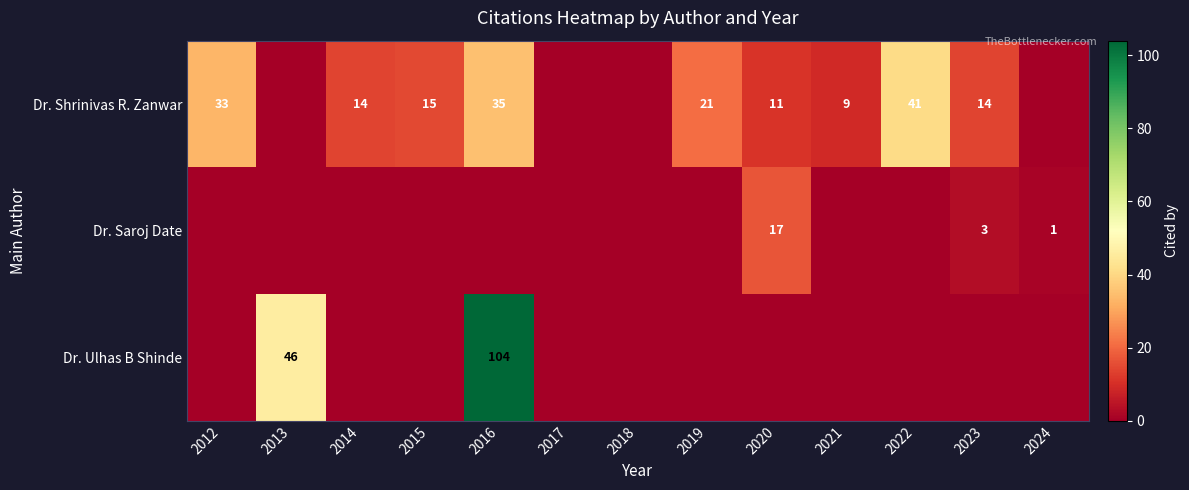

The Dr. Shrinivas R. Zanwar series shows 6 at 2021. True or false?

False